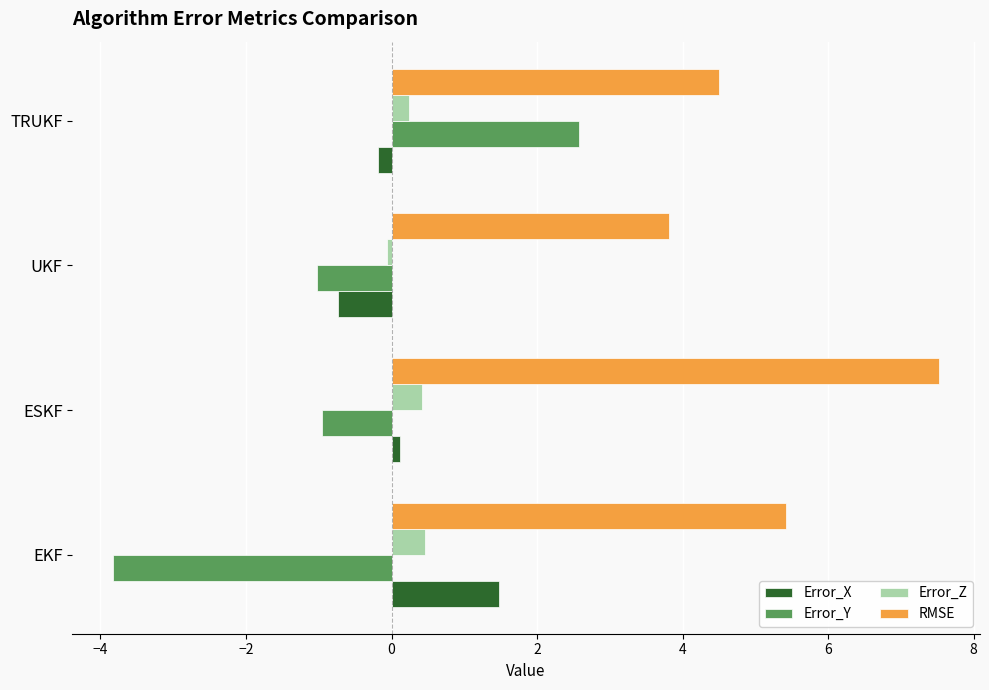

What is the total value across all series at EKF?

3.5